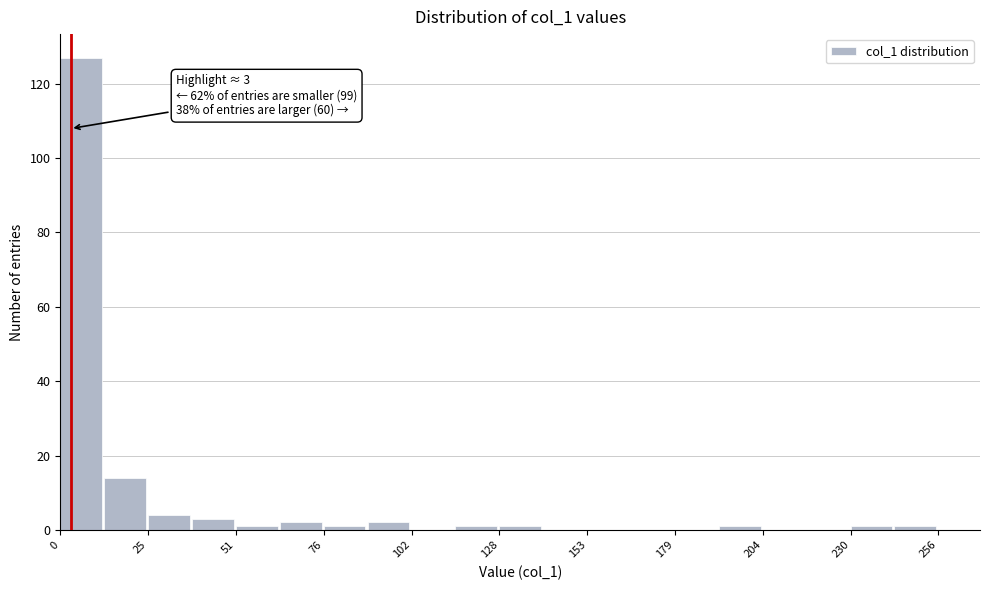

Around what value on the x-axis is the tallest bar? Give the approximate position of its centre, as read against the axis.

5